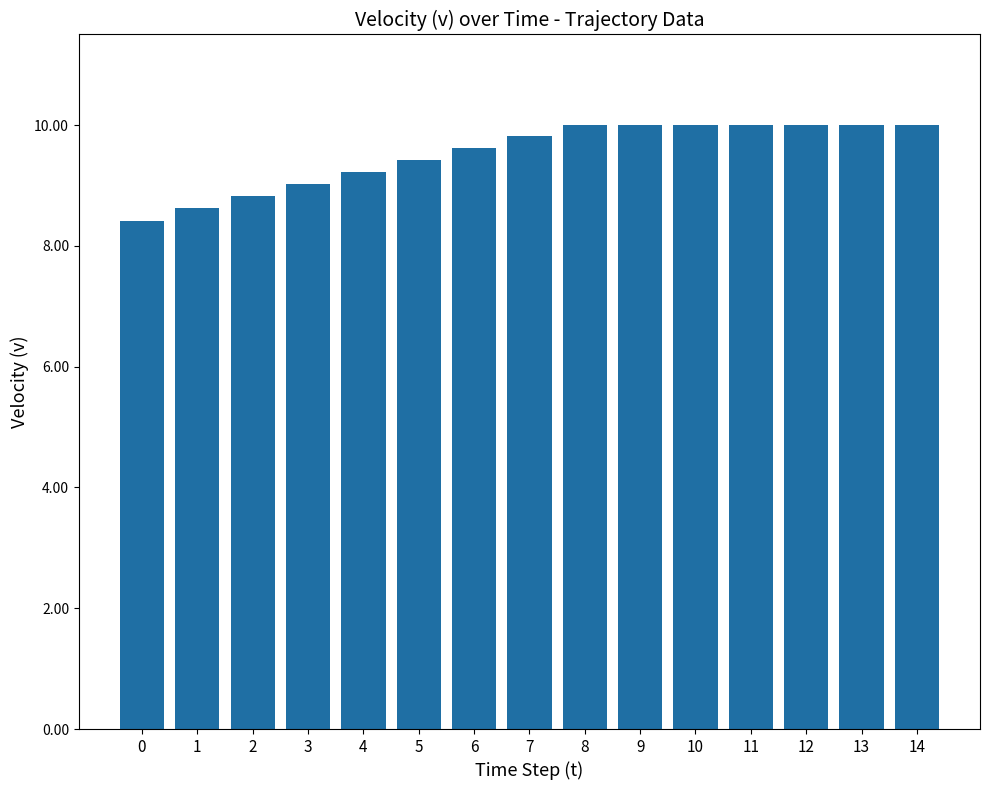

What is the average value?

9.5